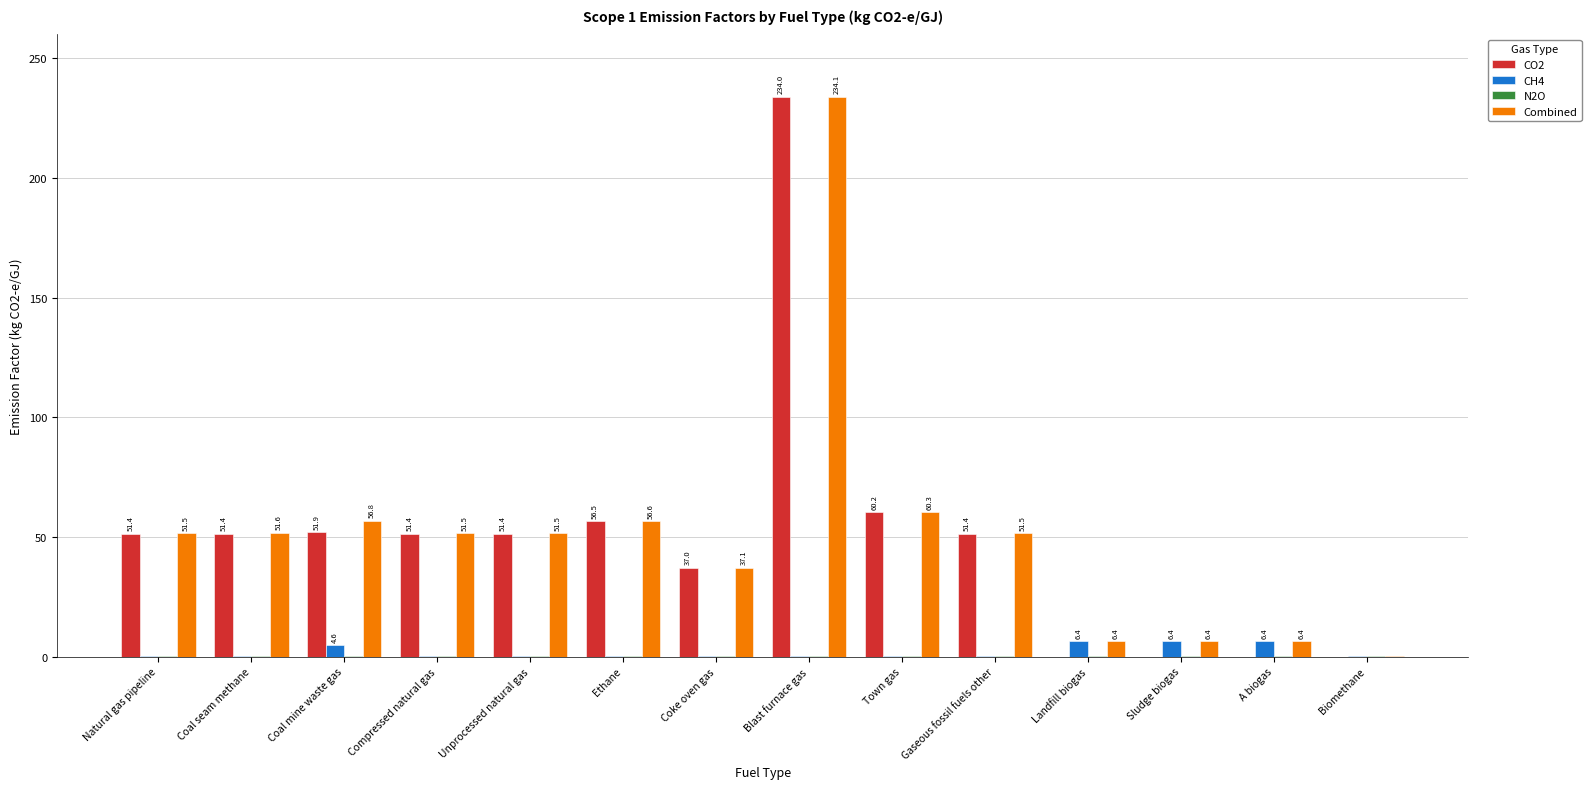

What is the maximum value shown in the chart?

234.1